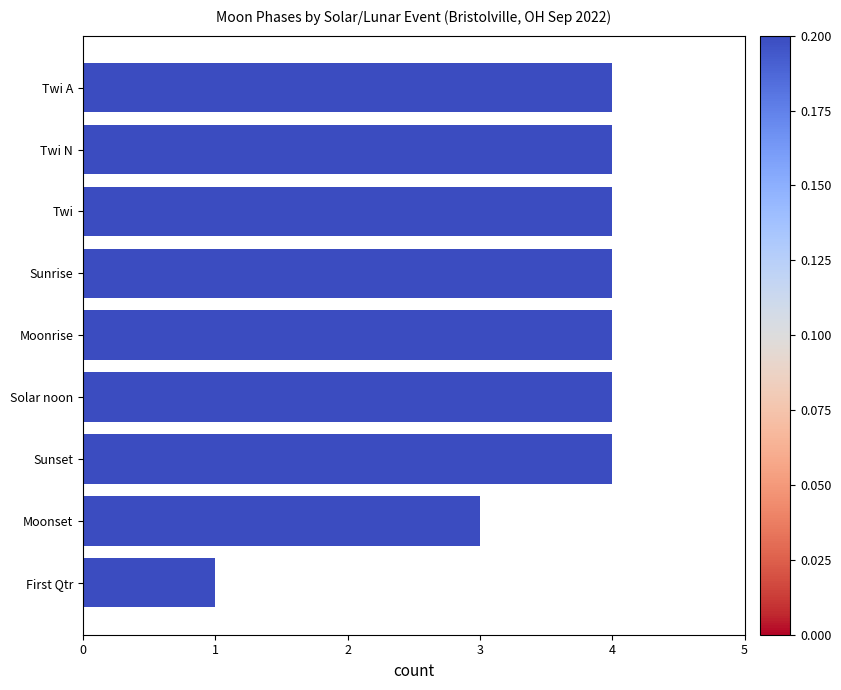

What is the sum of all values?

32